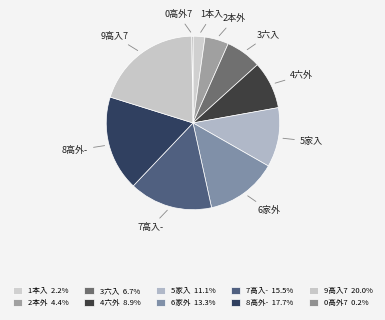

What is the largest slice in the pie chart?

9高入7